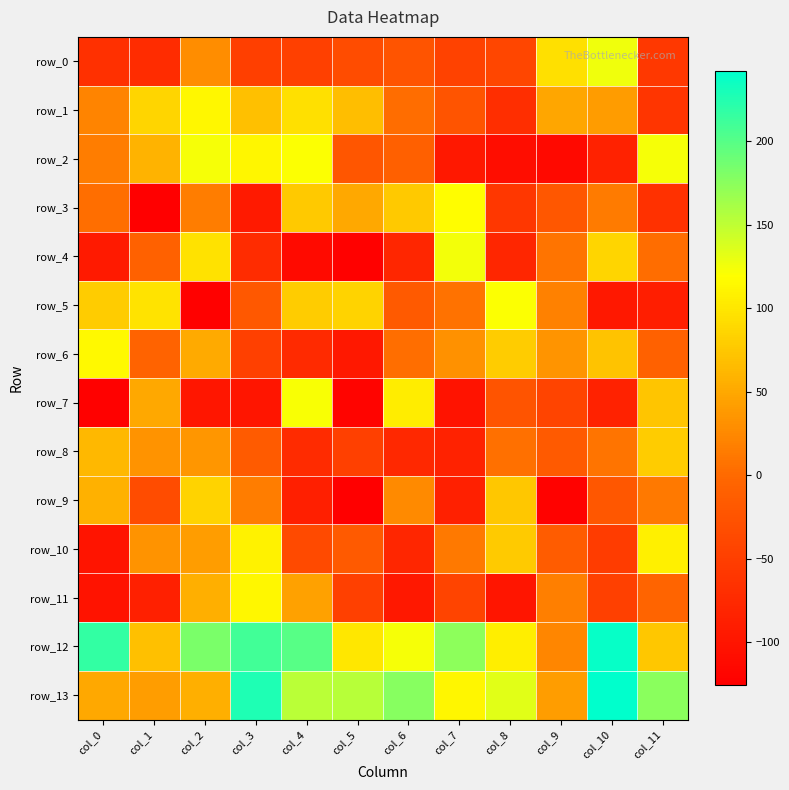

What is the maximum value shown in the chart?

242